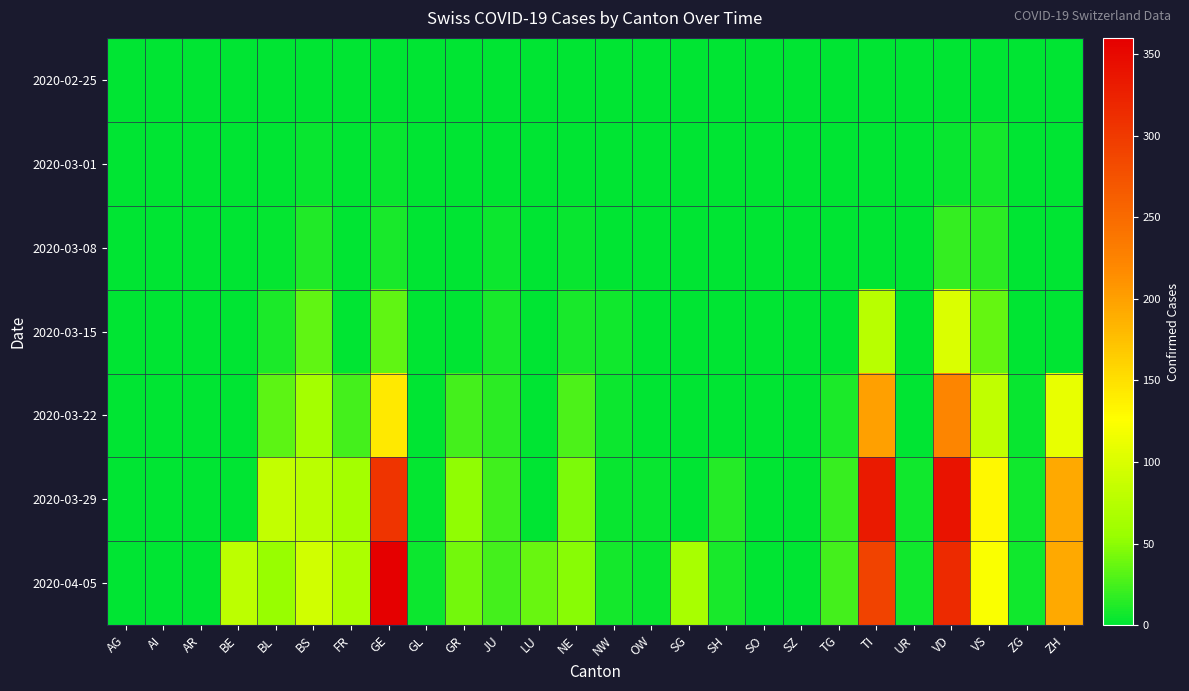

Reading left to right, extract all data points from this chart.

2020-02-25: AG=0	AI=0	AR=0	BE=0	BL=0	BS=0	FR=0	GE=0	GL=0	GR=0	JU=0	LU=0	NE=0	NW=0	OW=0	SG=0	SH=0	SO=0	SZ=0	TG=0	TI=0	UR=0	VD=0	VS=0	ZG=0	ZH=0
2020-03-01: AG=0	AI=0	AR=0	BE=0	BL=1	BS=4	FR=0	GE=3	GL=0	GR=0	JU=1	LU=0	NE=0	NW=0	OW=0	SG=0	SH=0	SO=0	SZ=0	TG=0	TI=0	UR=0	VD=4	VS=8	ZG=0	ZH=0
2020-03-08: AG=0	AI=0	AR=0	BE=0	BL=2	BS=12	FR=0	GE=9	GL=0	GR=0	JU=5	LU=0	NE=3	NW=0	OW=0	SG=0	SH=0	SO=0	SZ=0	TG=0	TI=0	UR=0	VD=19	VS=16	ZG=0	ZH=0
2020-03-15: AG=0	AI=0	AR=0	BE=0	BL=10	BS=35	FR=0	GE=34	GL=0	GR=0	JU=9	LU=0	NE=9	NW=6	OW=0	SG=0	SH=0	SO=0	SZ=0	TG=1	TI=76	UR=0	VD=100	VS=36	ZG=0	ZH=0
2020-03-22: AG=0	AI=0	AR=0	BE=0	BL=33	BS=62	FR=24	GE=143	GL=0	GR=24	JU=16	LU=0	NE=28	NW=5	OW=0	SG=0	SH=0	SO=0	SZ=0	TG=10	TI=200	UR=0	VD=223	VS=82	ZG=3	ZH=110
2020-03-29: AG=0	AI=0	AR=0	BE=0	BL=84	BS=78	FR=63	GE=306	GL=2	GR=52	JU=23	LU=0	NE=44	NW=4	OW=3	SG=0	SH=14	SO=0	SZ=0	TG=21	TI=333	UR=7	VD=340	VS=132	ZG=7	ZH=194
2020-04-05: AG=0	AI=0	AR=0	BE=79	BL=54	BS=93	FR=68	GE=360	GL=5	GR=42	JU=24	LU=37	NE=49	NW=8	OW=3	SG=66	SH=9	SO=0	SZ=0	TG=25	TI=291	UR=6	VD=315	VS=123	ZG=7	ZH=194